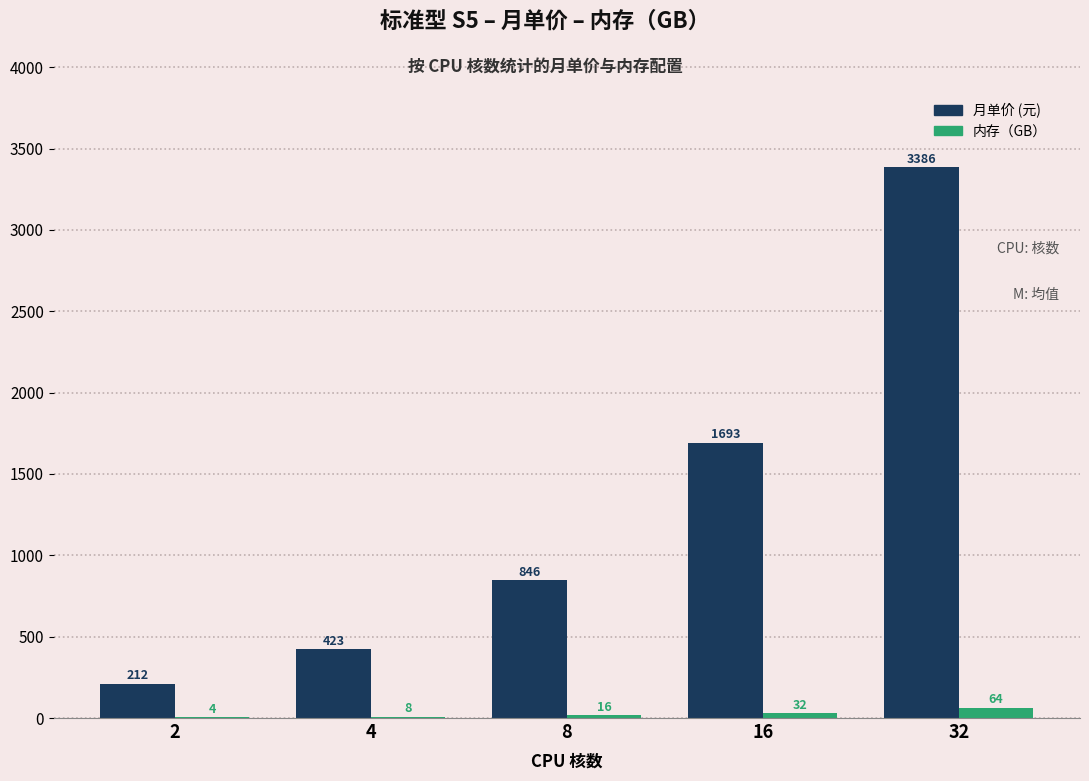

At which category does the chart reach its peak across all series?

32